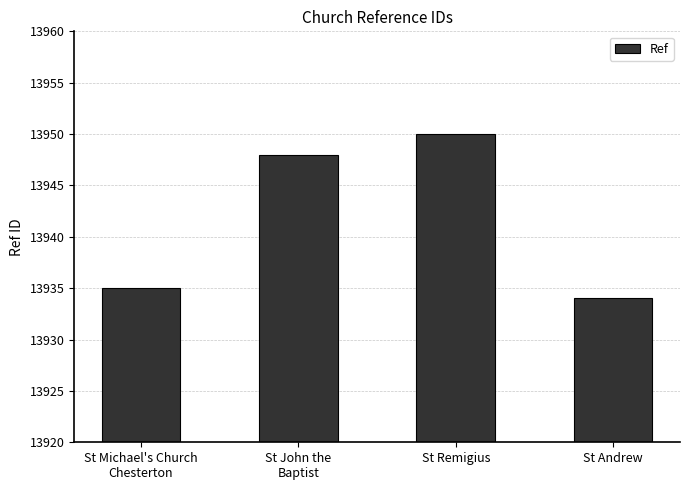

Rank the categories by value from lowest to highest.

St Andrew, St Michael's Church
Chesterton, St John the
Baptist, St Remigius